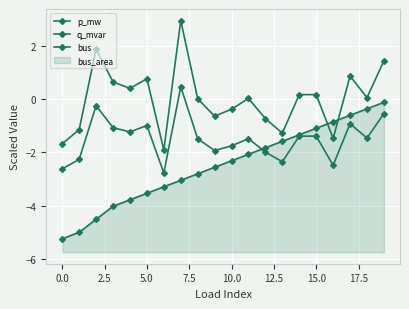

At how many categories does at least one series exceed -2?

20